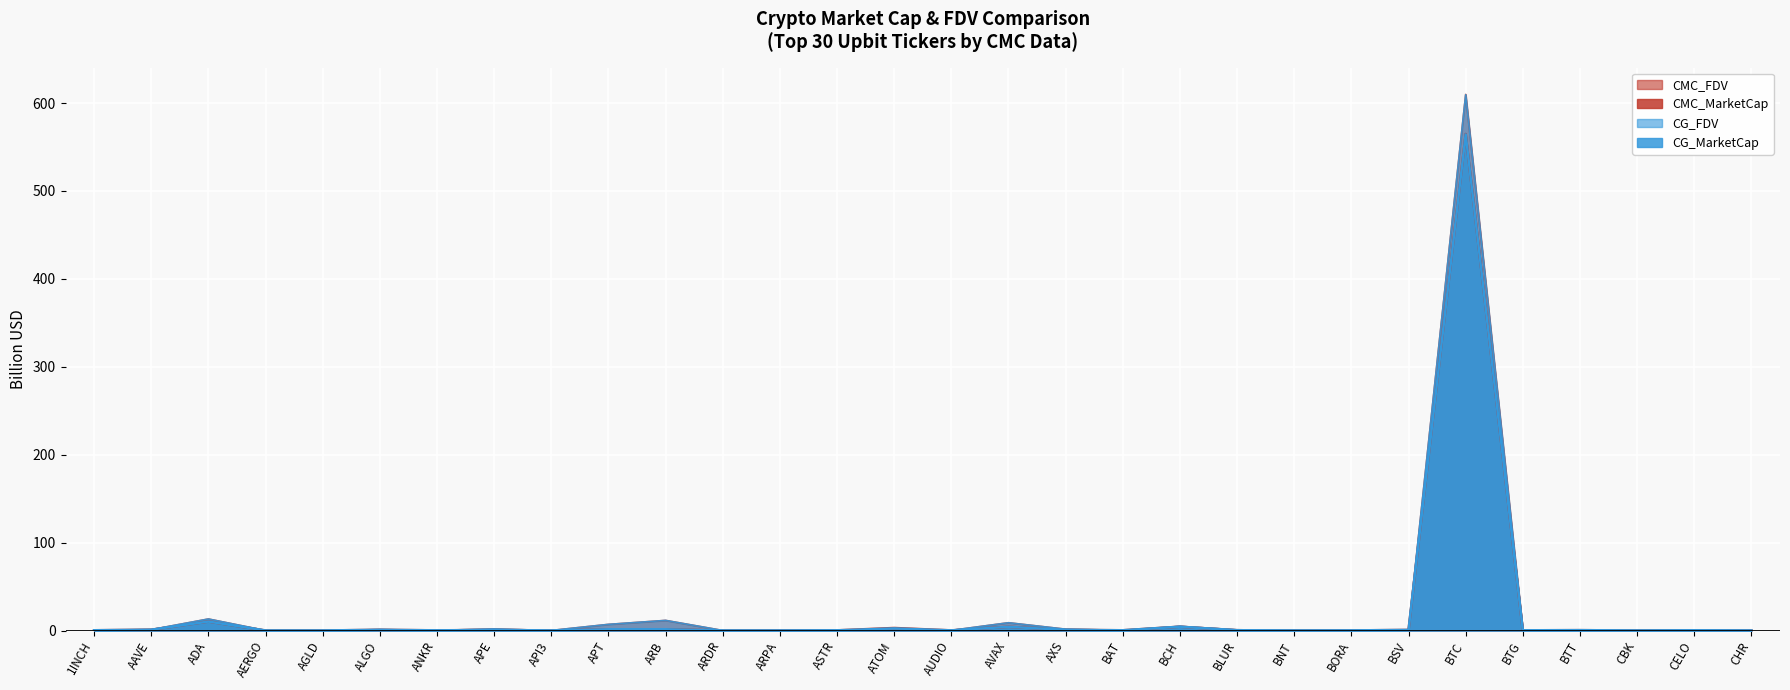

Reading left to right, transcribe all the data shown in this chart.

CMC_MarketCap: 0.3	0.9	10.2	0.0	0.0	0.8	0.2	0.7	0.1	1.5	1.5	0.1	0.1	0.2	2.9	0.2	4.3	0.8	0.3	4.4	0.2	0.1	0.1	0.7	564.8	0.3	0.4	0.0	0.2	0.1
CMC_FDV: 0.5	1.0	13.1	0.1	0.0	1.1	0.2	1.8	0.1	7.0	11.5	0.1	0.1	0.4	0.0	0.2	8.9	1.5	0.3	4.7	0.9	0.1	0.2	0.8	609.8	0.3	0.5	0.1	0.5	0.1
CG_MarketCap: 0.3	0.9	10.2	0.0	0.0	0.8	0.2	0.7	0.1	1.5	1.5	0.1	0.0	0.2	2.5	0.2	4.3	0.7	0.3	4.4	0.2	0.1	0.1	0.7	564.4	0.3	0.4	0.0	0.2	0.1
CG_FDV: 0.5	1.0	13.1	0.1	0.0	1.1	0.2	1.8	0.1	7.0	11.5	0.1	0.1	0.4	0.0	0.2	8.9	1.5	0.3	4.7	0.9	0.1	0.2	0.8	609.4	0.3	0.5	0.1	0.5	0.1